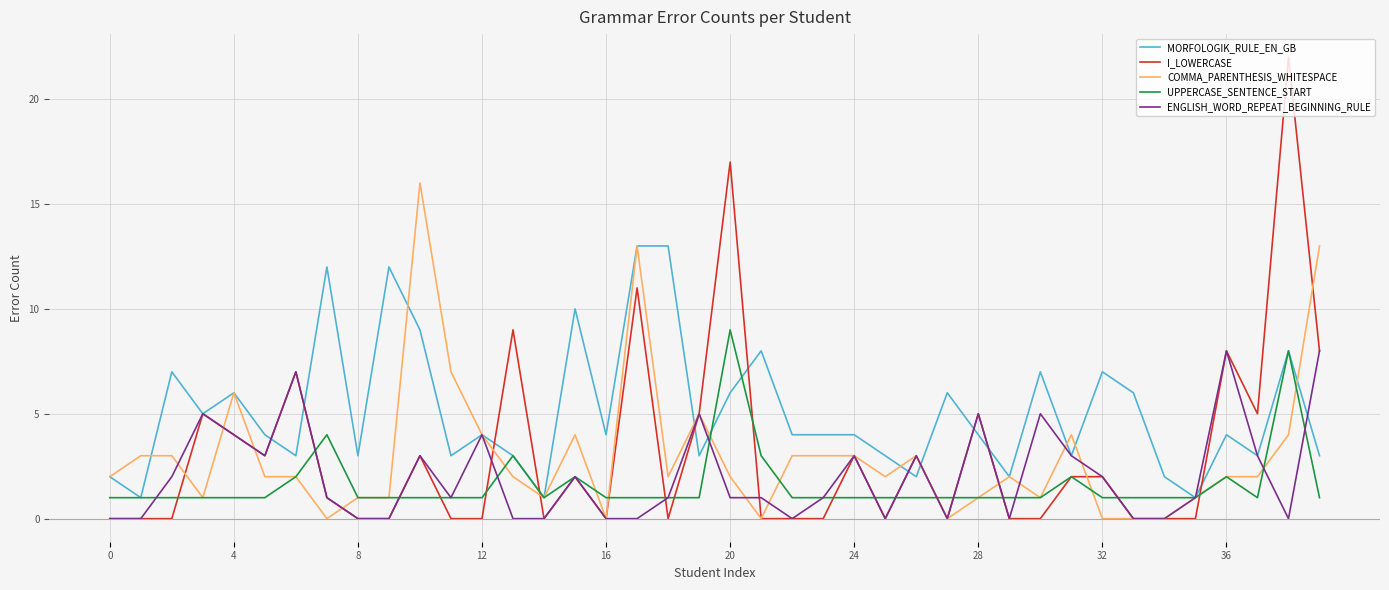

Reading right to left, what are all the values shown in this chart?

MORFOLOGIK_RULE_EN_GB: 3	8	3	4	1	2	6	7	3	7	2	4	6	2	3	4	4	4	8	6	3	13	13	4	10	1	3	4	3	9	12	3	12	3	4	6	5	7	1	2
I_LOWERCASE: 8	22	5	8	0	0	0	2	2	0	0	5	0	3	0	3	0	0	0	17	5	0	11	0	2	0	9	0	0	3	0	0	1	7	3	4	5	0	0	0
COMMA_PARENTHESIS_WHITESPACE: 13	4	2	2	1	0	0	0	4	1	2	1	0	3	2	3	3	3	0	2	5	2	13	0	4	1	2	4	7	16	1	1	0	2	2	6	1	3	3	2
UPPERCASE_SENTENCE_START: 1	8	1	2	1	1	1	1	2	1	1	1	1	1	1	1	1	1	3	9	1	1	1	1	2	1	3	1	1	1	1	1	4	2	1	1	1	1	1	1
ENGLISH_WORD_REPEAT_BEGINNING_RULE: 8	0	3	8	1	0	0	2	3	5	0	5	0	3	0	3	1	0	1	1	5	1	0	0	2	0	0	4	1	3	0	0	1	7	3	4	5	2	0	0